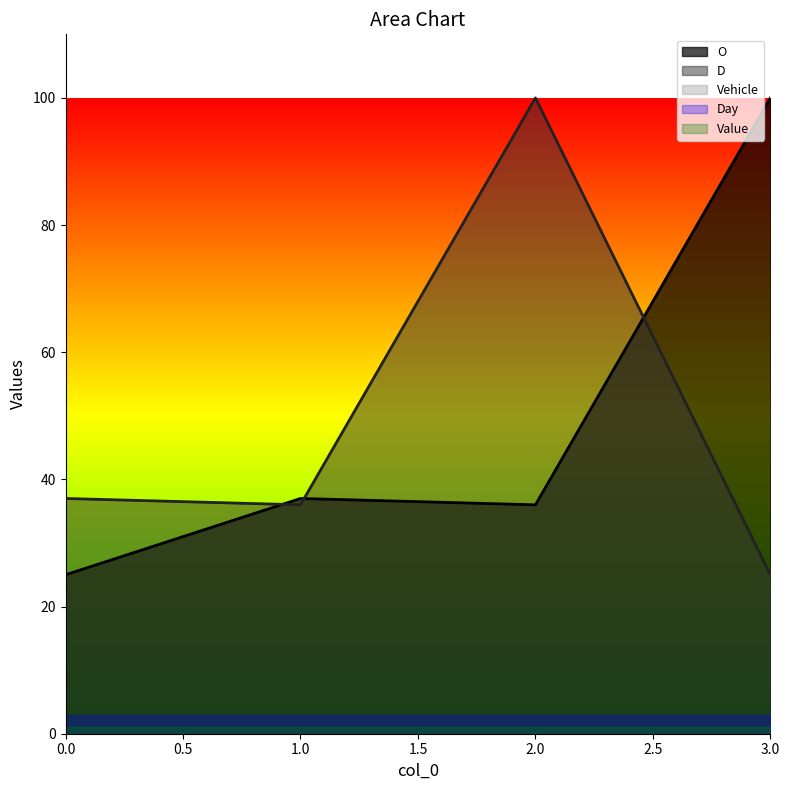

At which category is the sum across all series the highest?

2.0